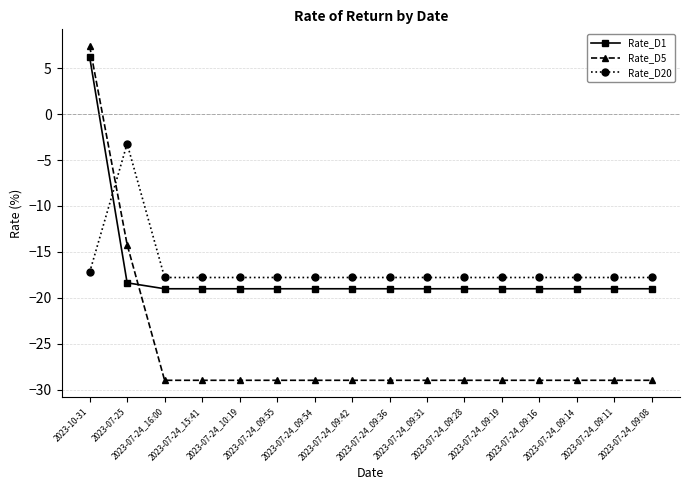

Reading left to right, extract all data points from this chart.

Rate_D1: 2023-10-31=6.2	2023-07-25=-18.4	2023-07-24_16:00=-19.0	2023-07-24_15:41=-19.0	2023-07-24_10:19=-19.0	2023-07-24_09:55=-19.0	2023-07-24_09:54=-19.0	2023-07-24_09:42=-19.0	2023-07-24_09:36=-19.0	2023-07-24_09:31=-19.0	2023-07-24_09:28=-19.0	2023-07-24_09:19=-19.0	2023-07-24_09:16=-19.0	2023-07-24_09:14=-19.0	2023-07-24_09:11=-19.0	2023-07-24_09:08=-19.0
Rate_D5: 2023-10-31=7.4	2023-07-25=-14.2	2023-07-24_16:00=-29.0	2023-07-24_15:41=-29.0	2023-07-24_10:19=-29.0	2023-07-24_09:55=-29.0	2023-07-24_09:54=-29.0	2023-07-24_09:42=-29.0	2023-07-24_09:36=-29.0	2023-07-24_09:31=-29.0	2023-07-24_09:28=-29.0	2023-07-24_09:19=-29.0	2023-07-24_09:16=-29.0	2023-07-24_09:14=-29.0	2023-07-24_09:11=-29.0	2023-07-24_09:08=-29.0
Rate_D20: 2023-10-31=-17.2	2023-07-25=-3.2	2023-07-24_16:00=-17.8	2023-07-24_15:41=-17.8	2023-07-24_10:19=-17.8	2023-07-24_09:55=-17.8	2023-07-24_09:54=-17.8	2023-07-24_09:42=-17.8	2023-07-24_09:36=-17.8	2023-07-24_09:31=-17.8	2023-07-24_09:28=-17.8	2023-07-24_09:19=-17.8	2023-07-24_09:16=-17.8	2023-07-24_09:14=-17.8	2023-07-24_09:11=-17.8	2023-07-24_09:08=-17.8